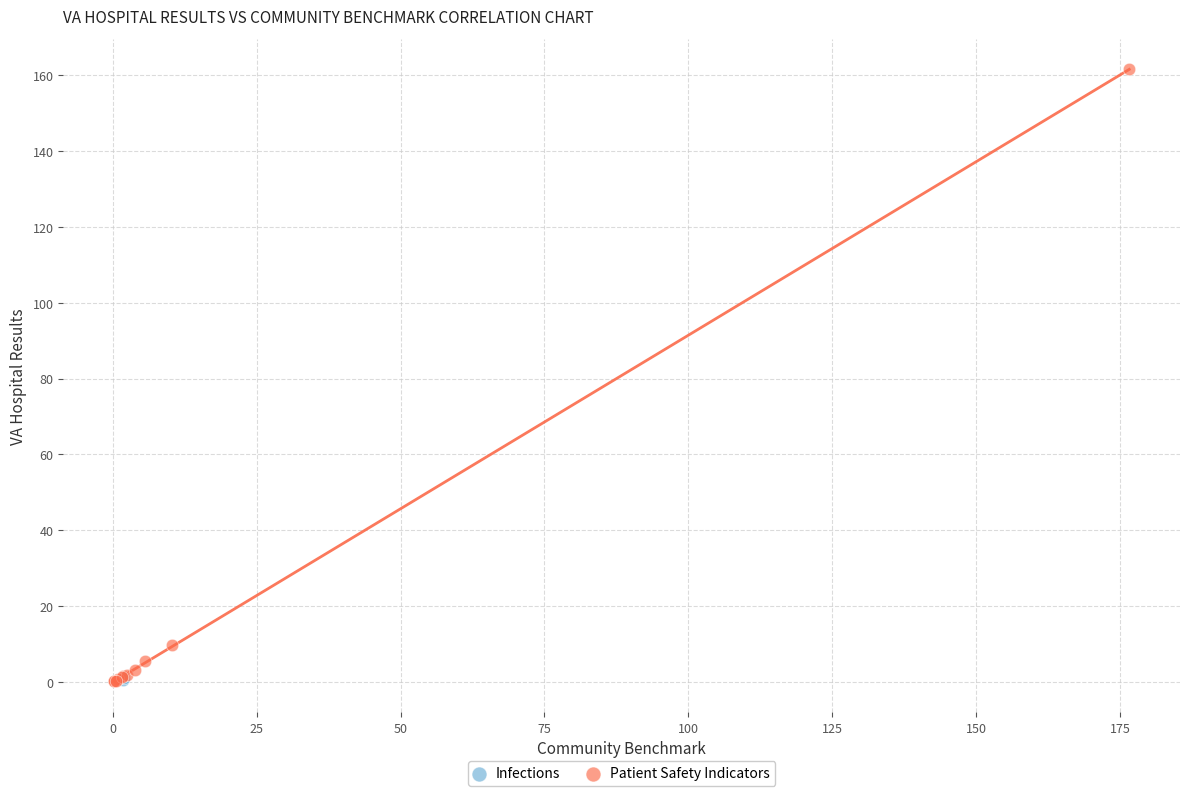

What are all the series names shown in the legend?

Infections, Patient Safety Indicators